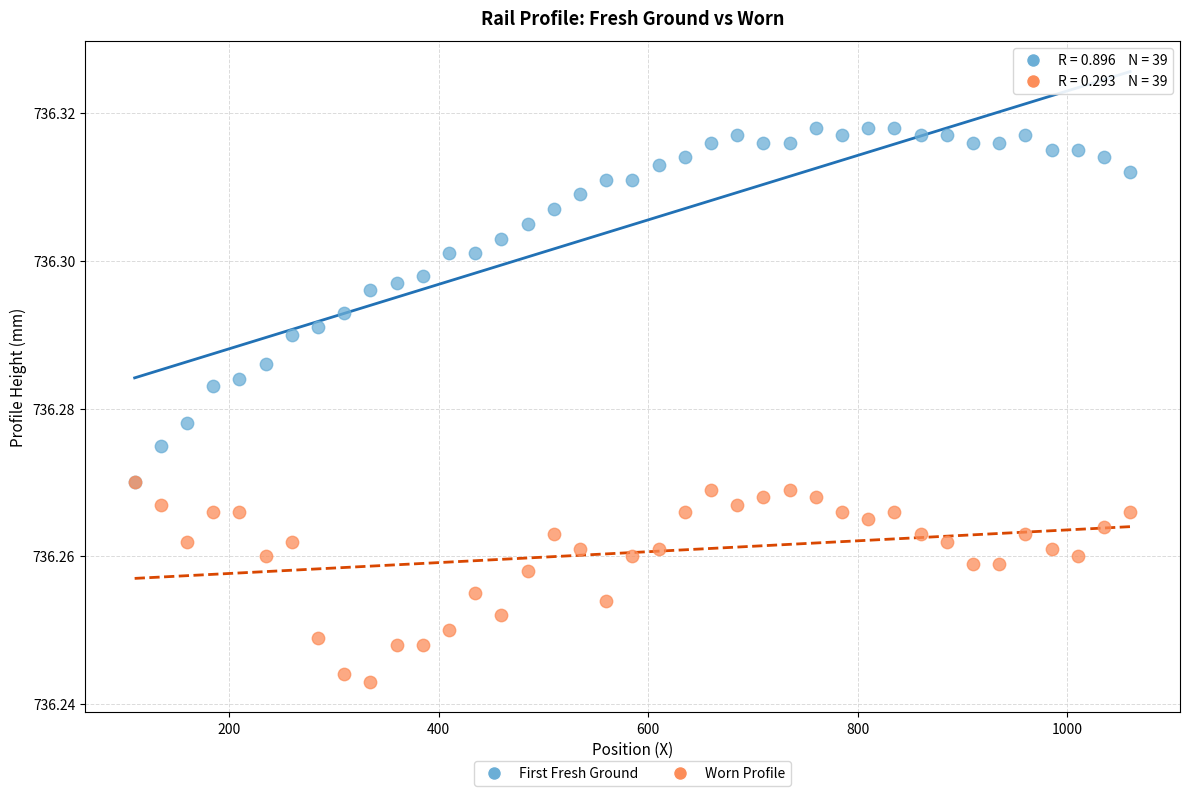

Which series reaches the minimum Y coordinate?

Worn Profile